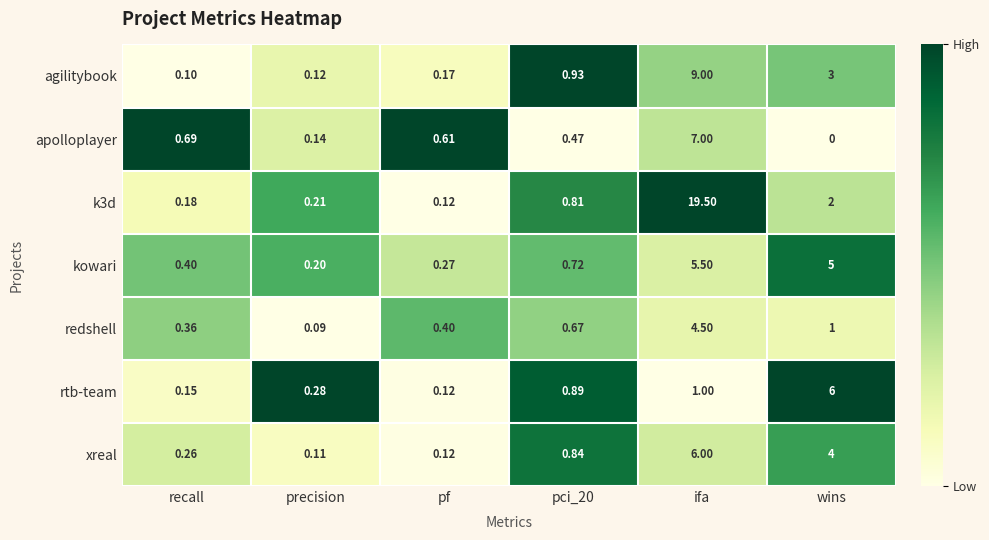

What is the total value across all series at pci_20?

5.3